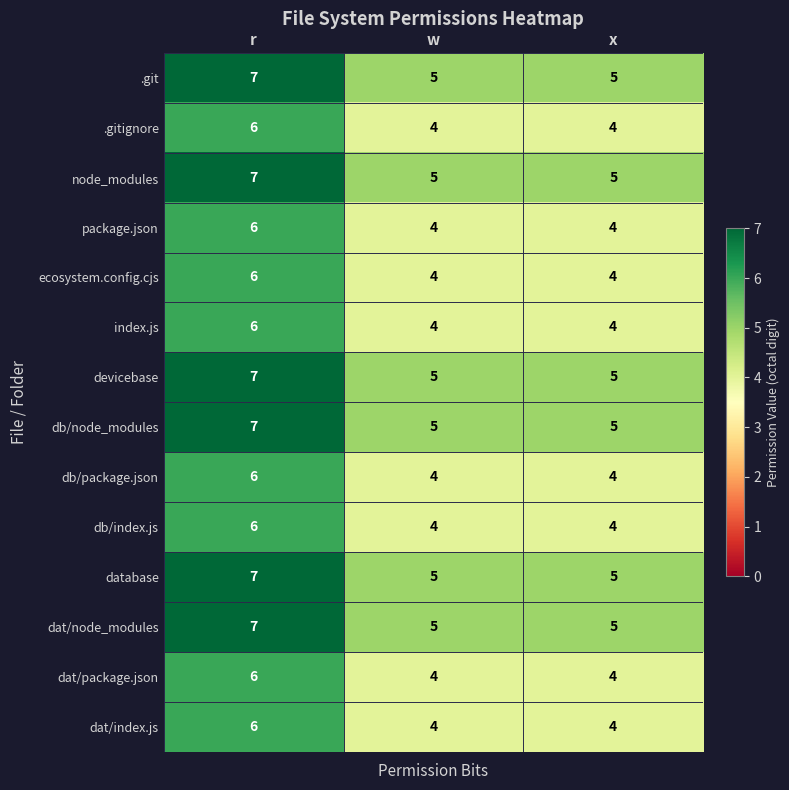

Read the index.js value at r.

6